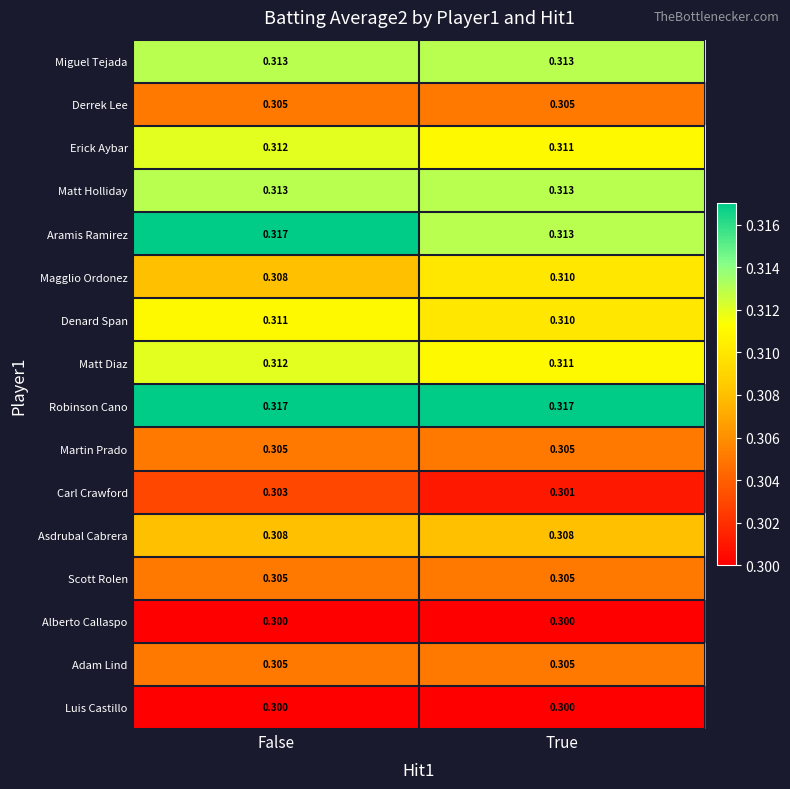

Which series has the largest range (max minus min)?

Aramis Ramirez